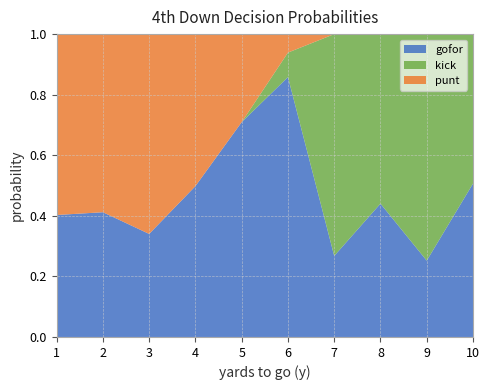

Is it true that gofor equals 0.2 at 8?

False